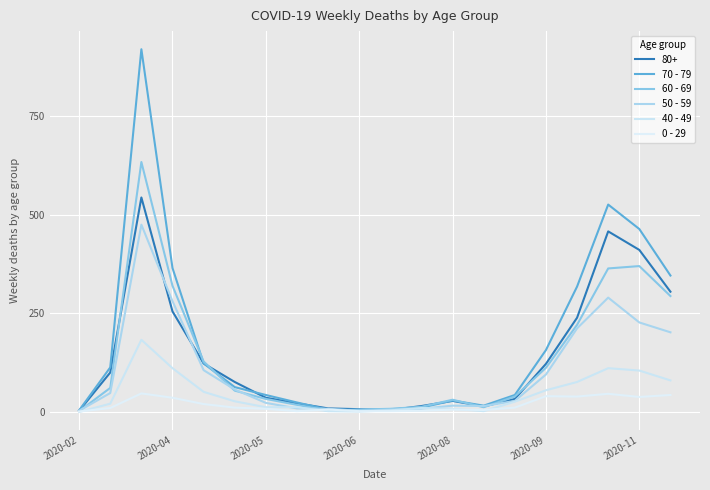

What is the maximum value shown in the chart?

920